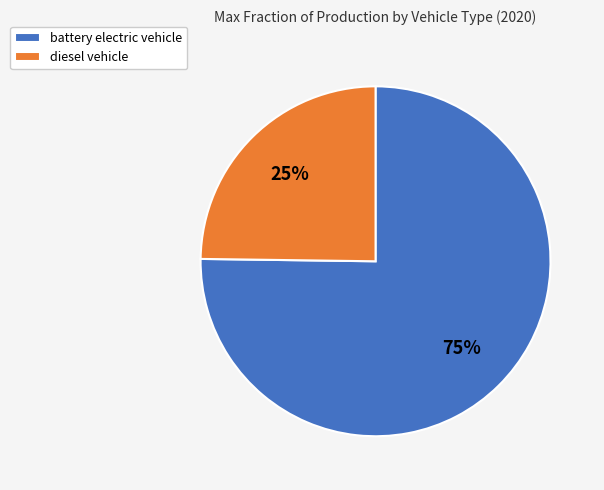

To the nearest percent, what is the difference between the diesel vehicle and battery electric vehicle slice percentages?

50%